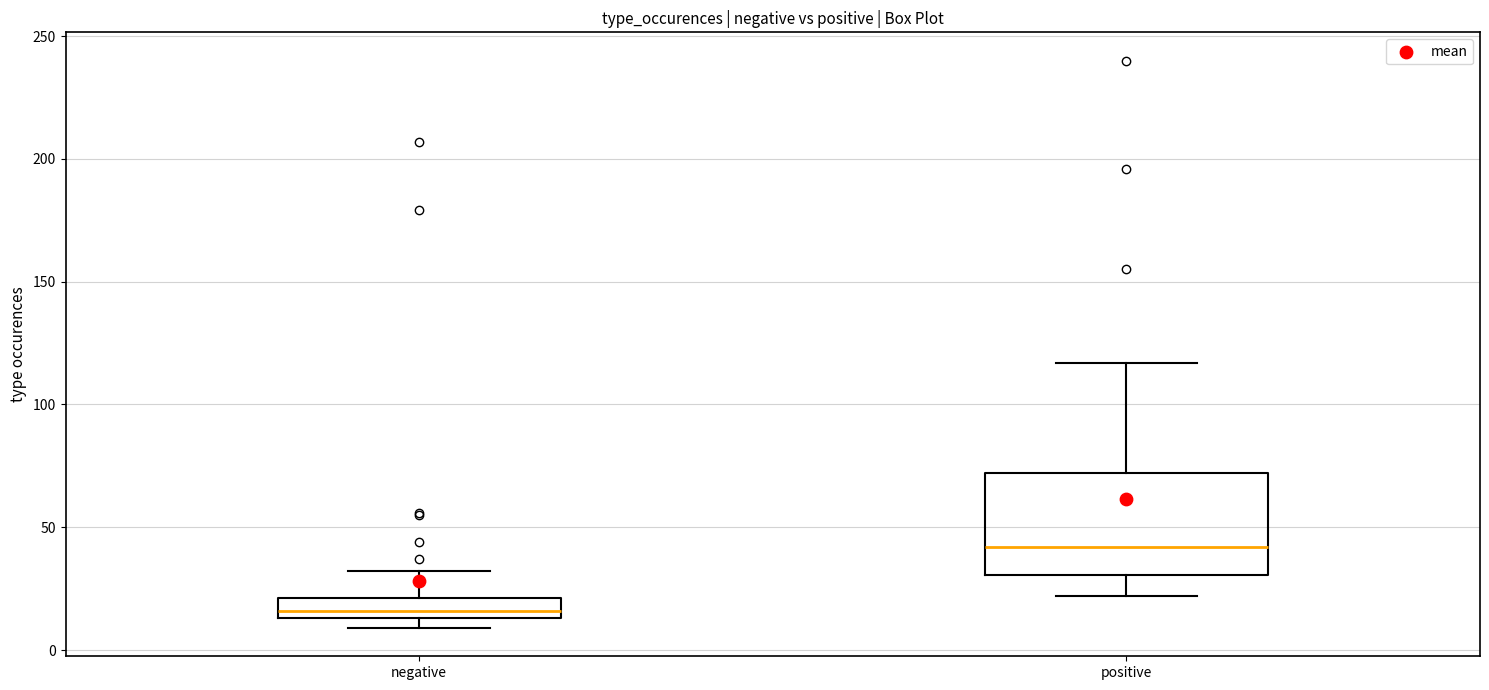

Where does the upper whisker of the box for negative end on the y-axis? The values are not printed on the chart, so give them approximately, as read against the axis.

30